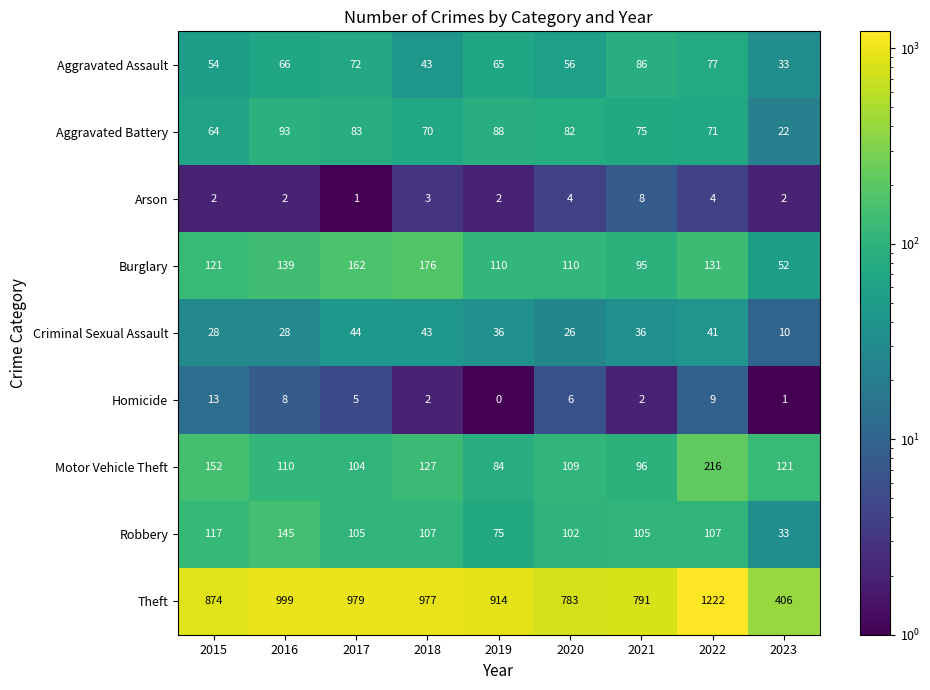

Which category has the lowest value across all series?

2019